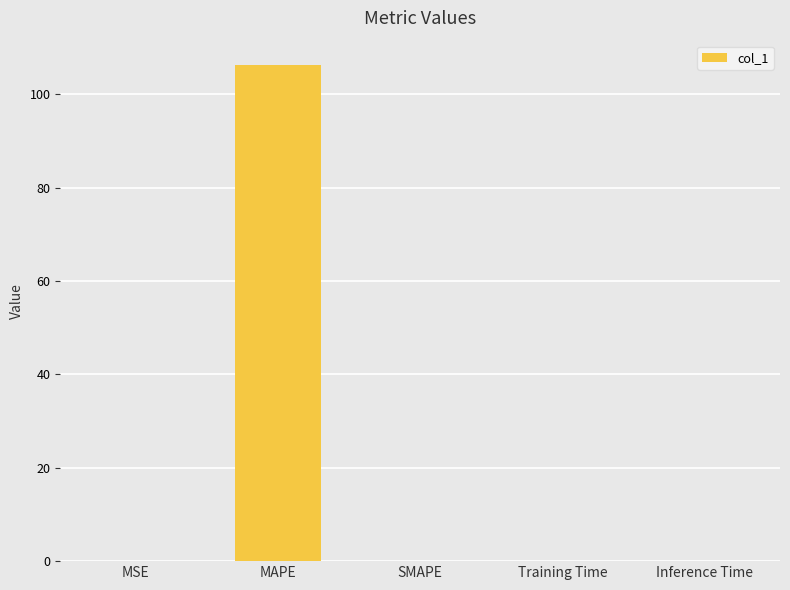

At which category does the chart reach its peak across all series?

MAPE